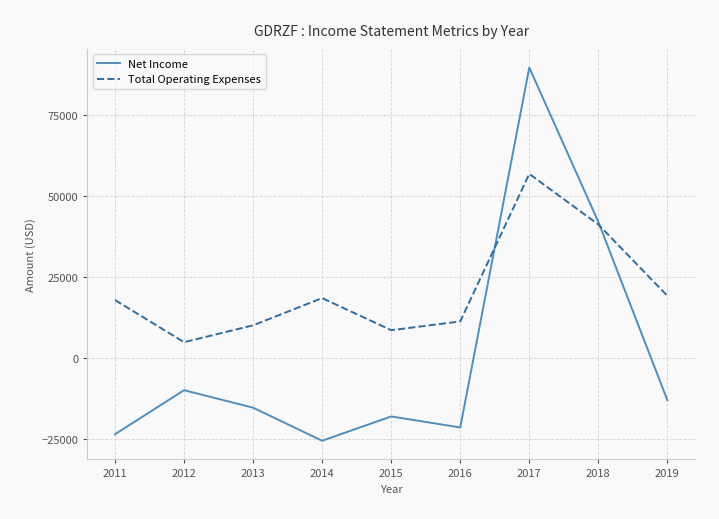

True or false: Net Income has a value of 72571 at 2018.

False